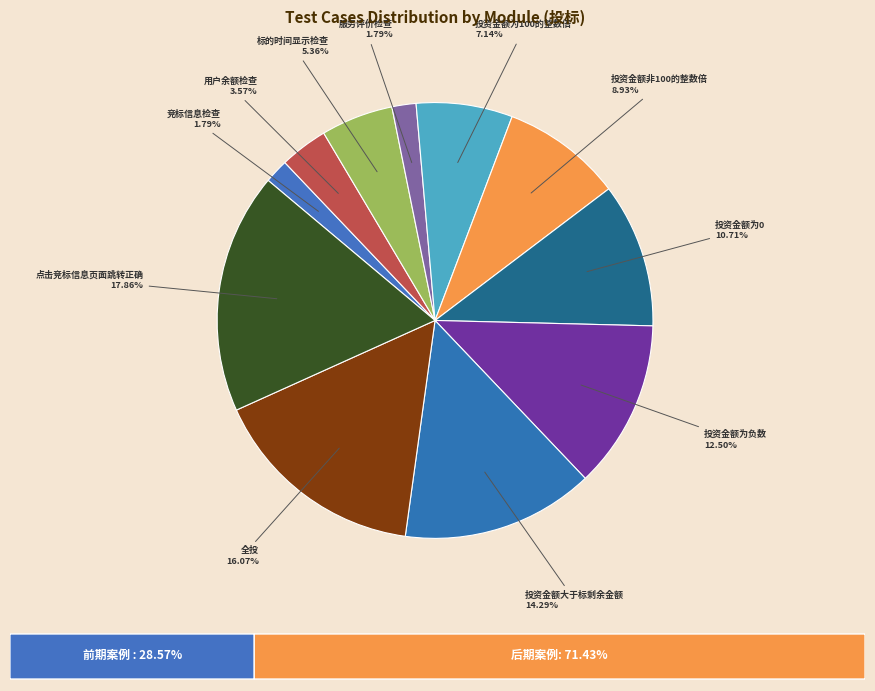

Does any single category account for the majority?

No